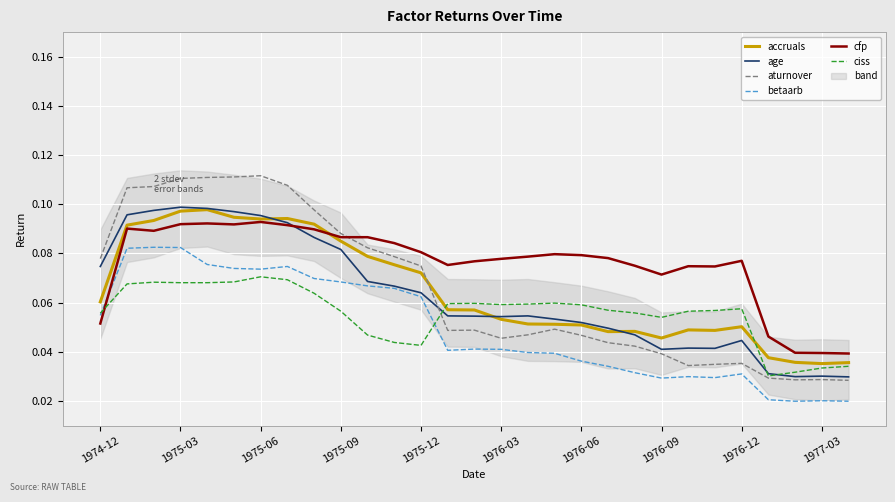

True or false: ciss has a value of 0.1 at 1975-12.

False